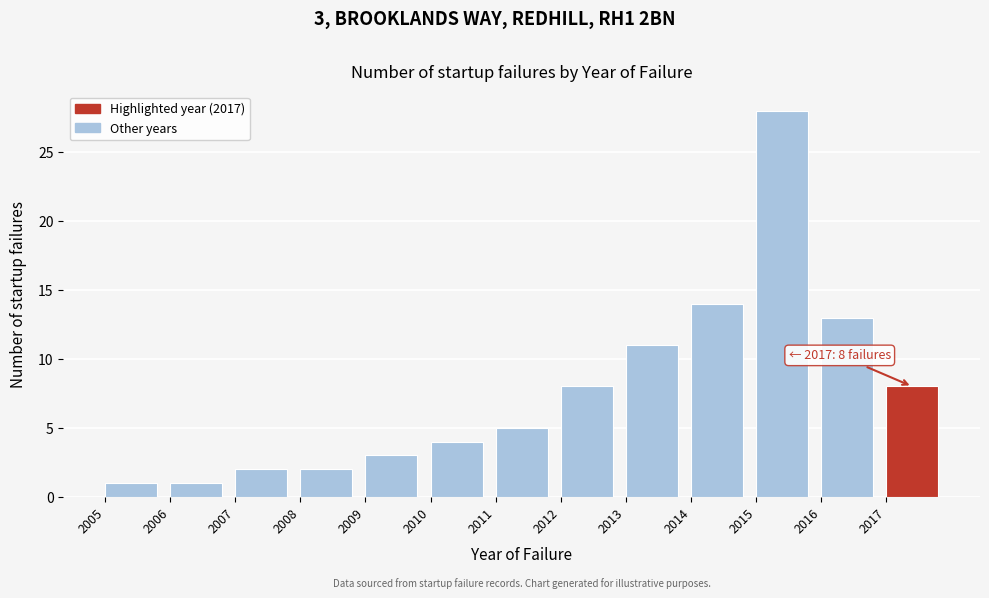

Over which range of the x-axis is the bar tallest?

2015 to 2016